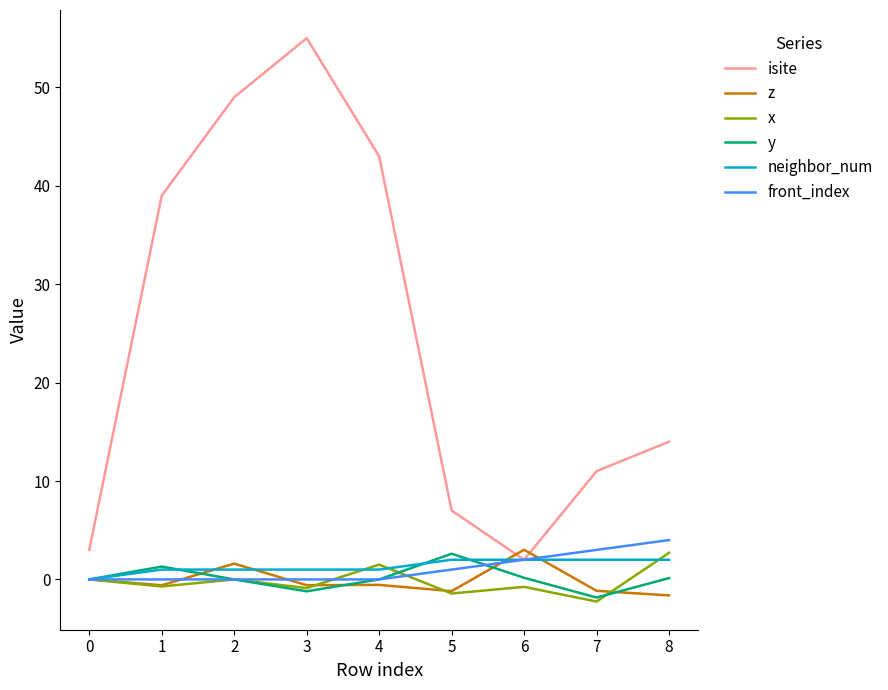

Is it true that isite equals 2.0 at 6?

True